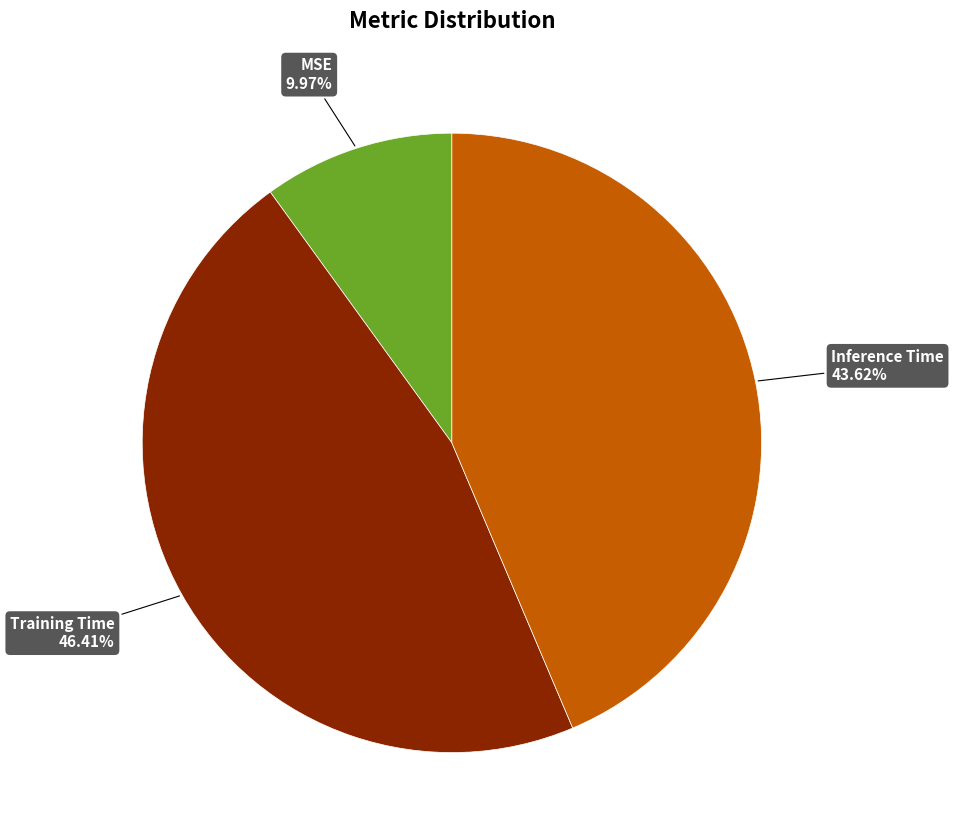

Is it true that MSE is 24% of the pie?

False